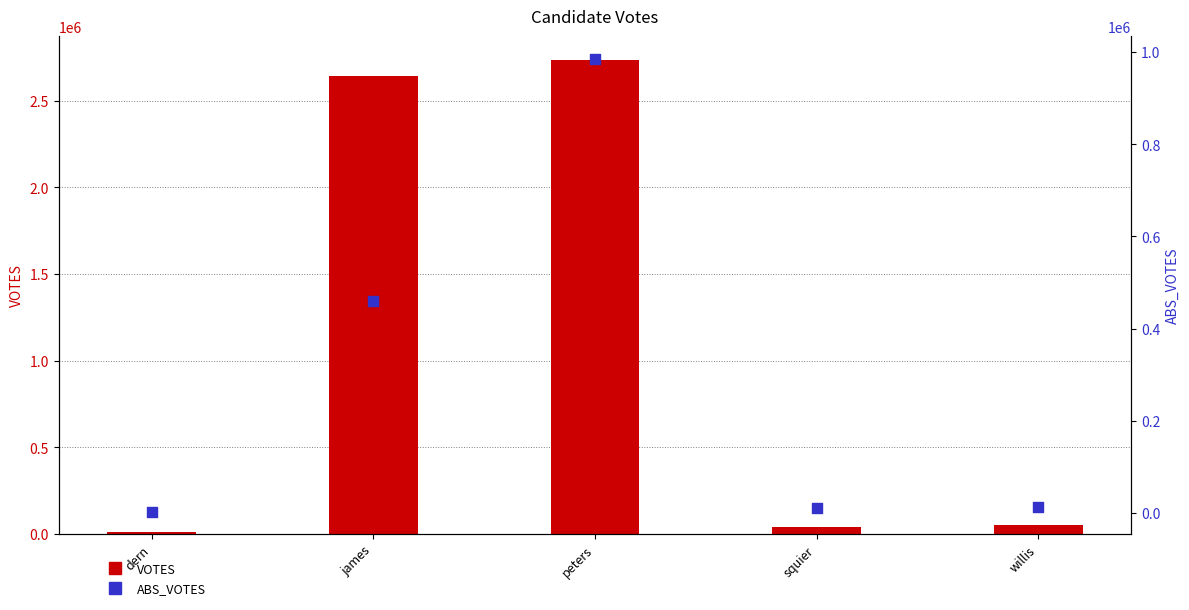

What is the total value across all series at peters?

3720350